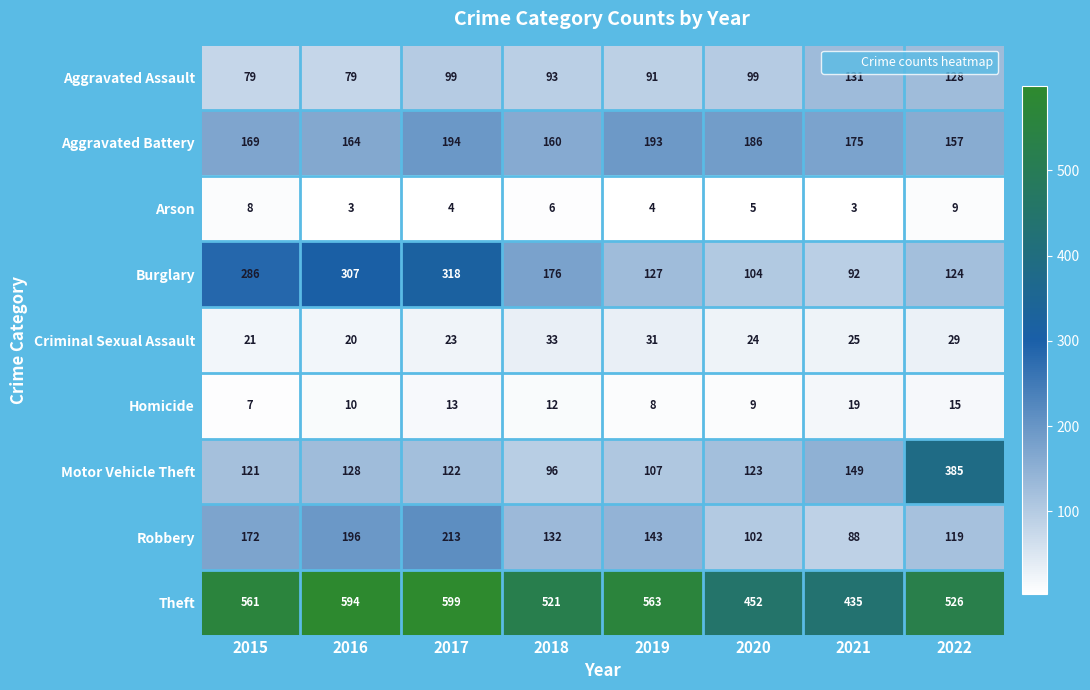

Count the number of data series in this chart.

9